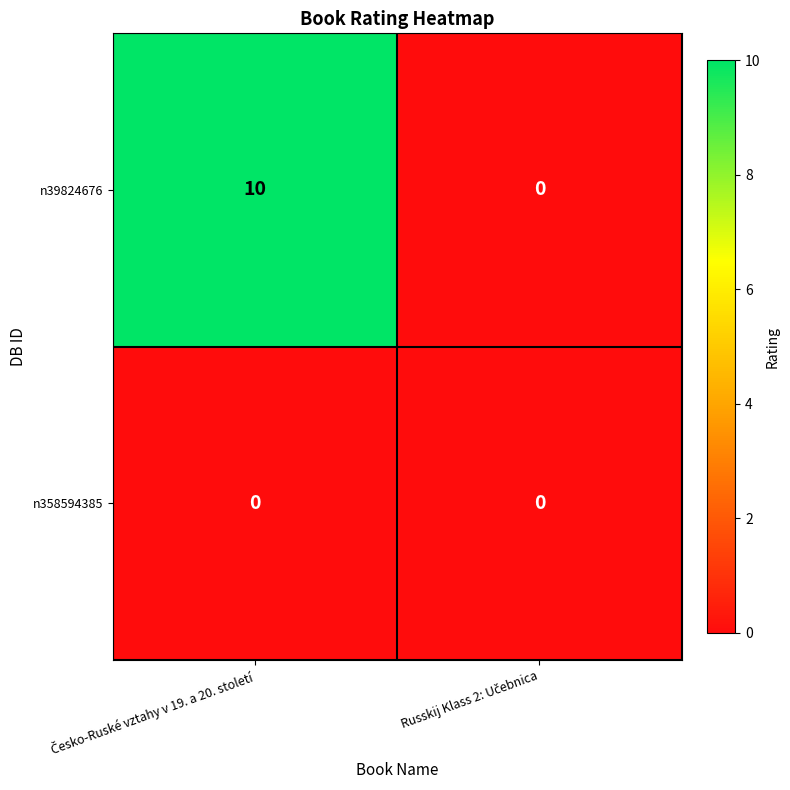

Which series has the largest total across all categories?

n39824676